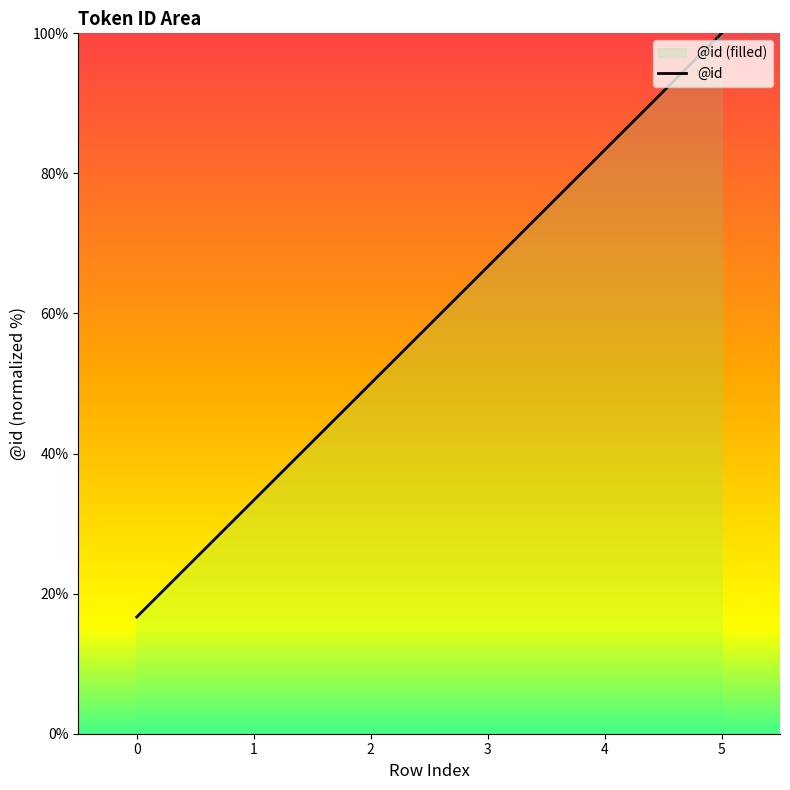

Rank the categories by value from lowest to highest.

0, 1, 2, 3, 4, 5